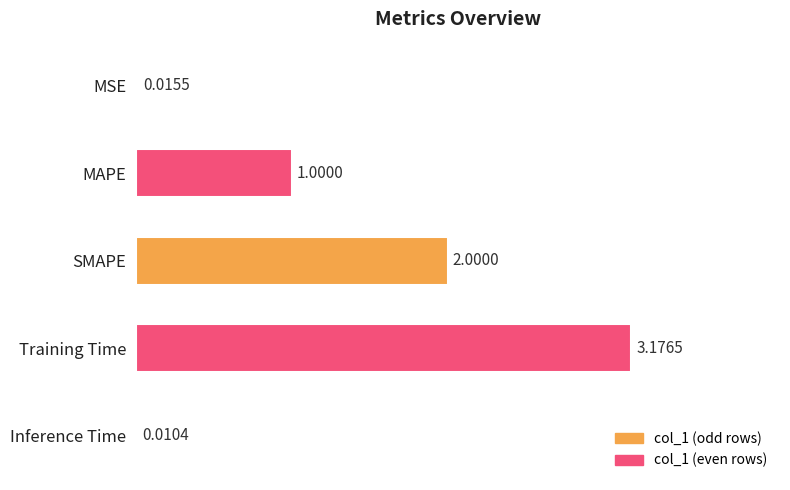

What is the sum of all values?

6.2